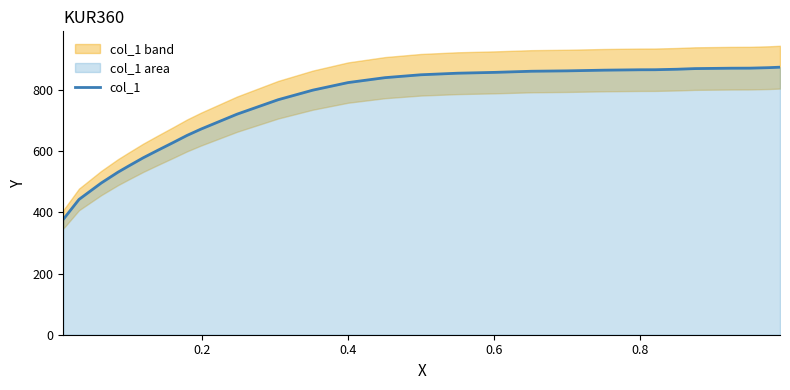

The value at 21 is 239.0. True or false?

False